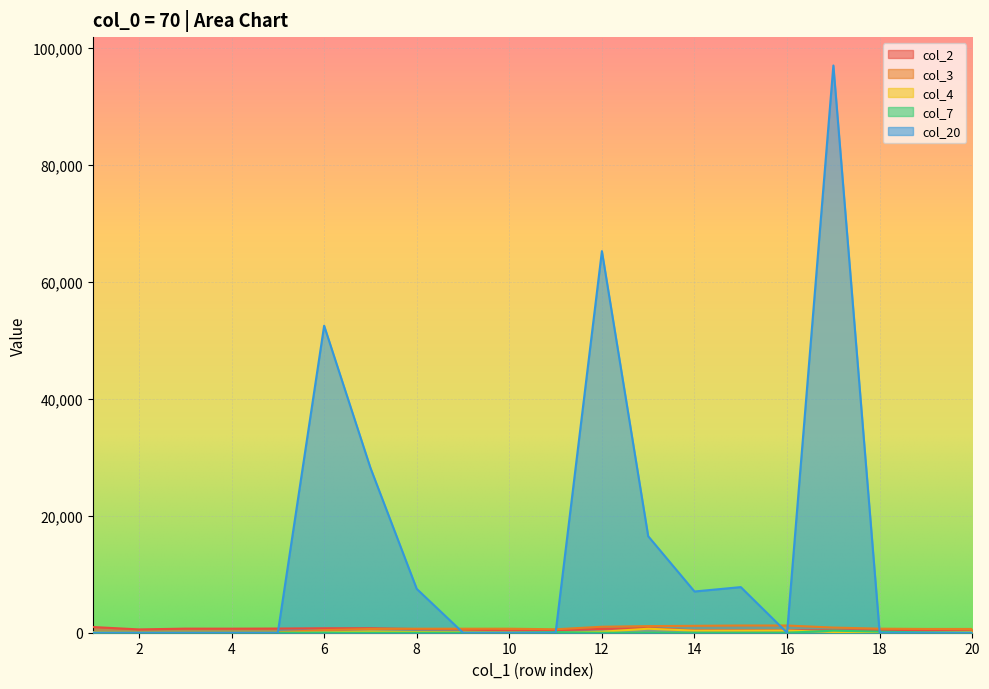

Reading right to left, what are all the values shown in this chart?

col_2: 20=579	19=424	18=412	17=386	16=413	15=404	14=398	13=792	12=647	11=441	10=365	9=601	8=623	7=771	6=764	5=715	4=694	3=699	2=566	1=976
col_3: 20=644	19=644	18=694	17=882	16=1232	15=1232	14=1180	13=1133	12=1023	11=588	10=688	9=688	8=688	7=638	6=450	5=100	4=100	3=100	2=100	1=100
col_4: 20=127	19=0	18=36	17=128	16=365	15=352	14=351	13=682	12=174	11=0	10=39	9=67	8=109	7=203	6=50	5=0	4=0	3=0	2=0	1=50
col_7: 20=0	19=50	18=188	17=350	16=0	15=0	14=0	13=0	12=0	11=100	10=0	9=0	8=0	7=0	6=0	5=0	4=0	3=0	2=0	1=0
col_20: 20=0	19=0	18=0	17=97000	16=0	15=7800	14=7050	13=16500	12=65250	11=0	10=0	9=0	8=7500	7=28200	6=52500	5=0	4=0	3=0	2=0	1=0